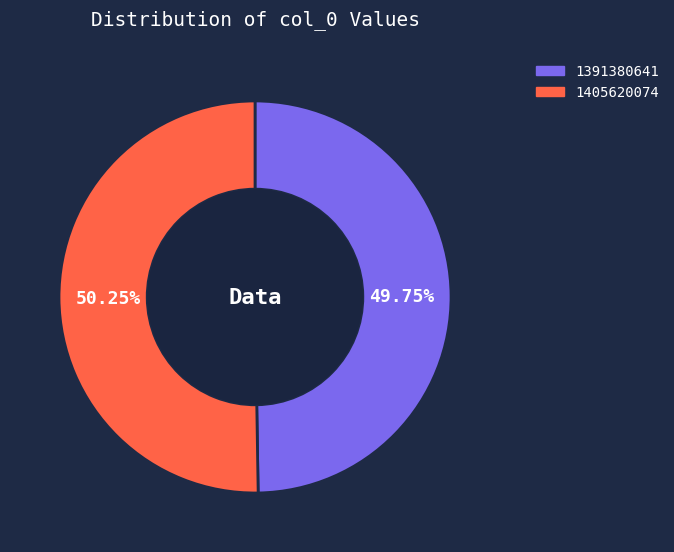

Rank the categories by value from highest to lowest.

1405620074, 1391380641